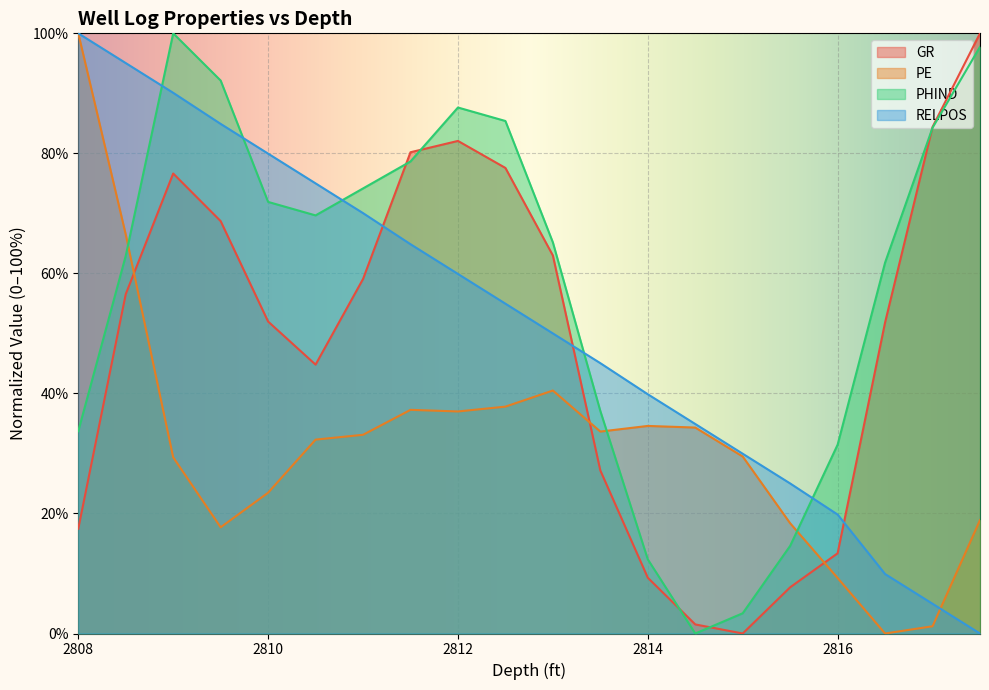

The value of PE at 2816 is 9.2. True or false?

True